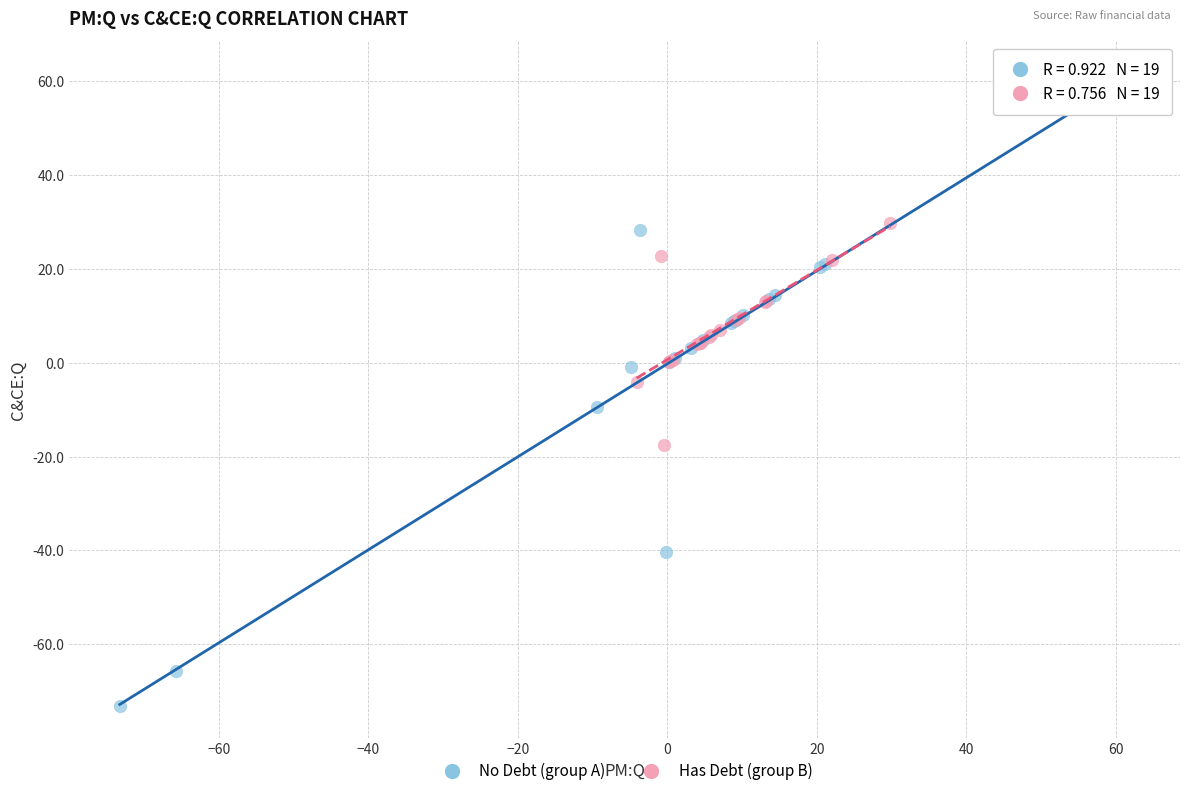

Which series contains the highest Y value?

No Debt (group A)